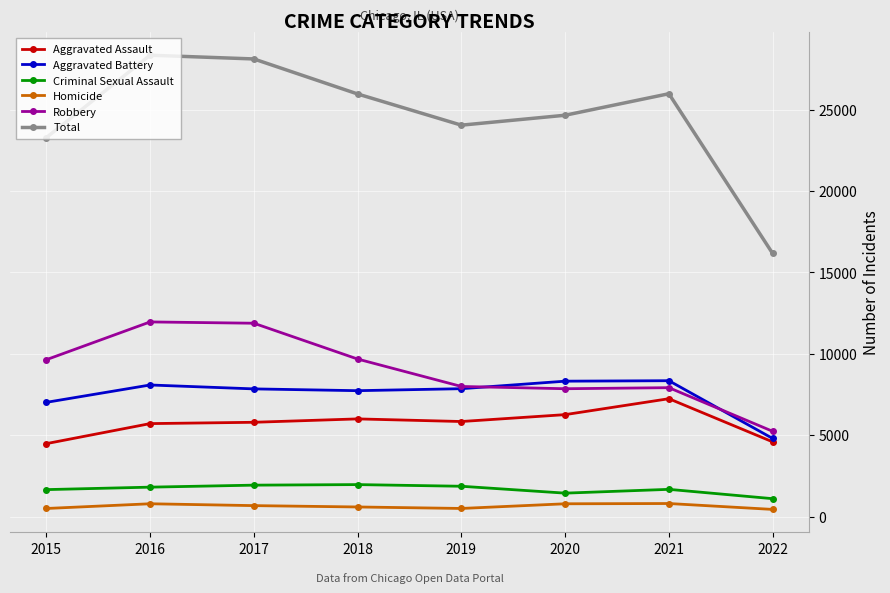

What is the value of the Criminal Sexual Assault point at the 5th from the left?

1862